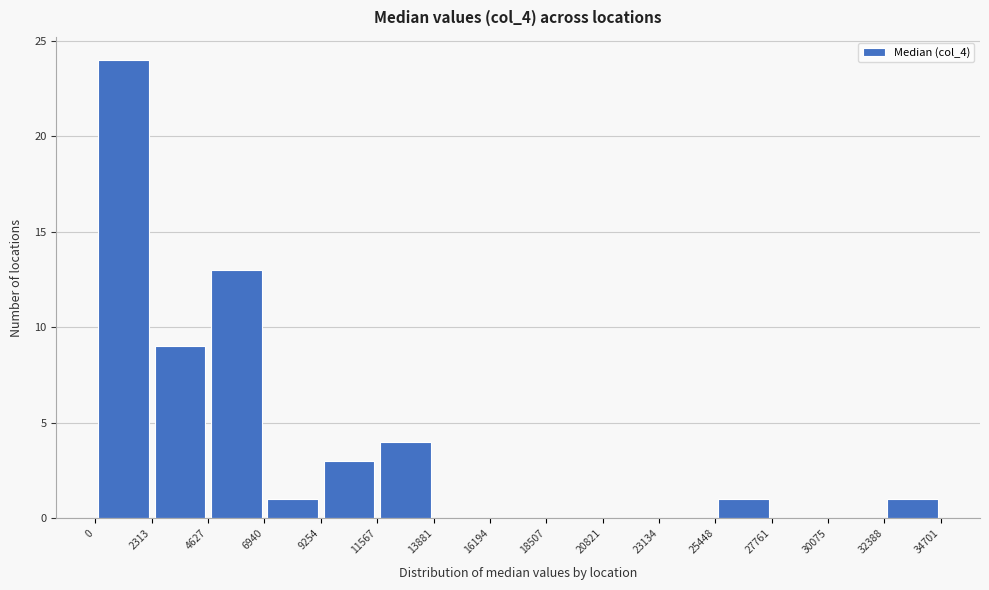

What is the height of the bar covering 2313 to 4627 on the x-axis? The values are not printed on the chart, so give them approximately, as read against the axis.

9